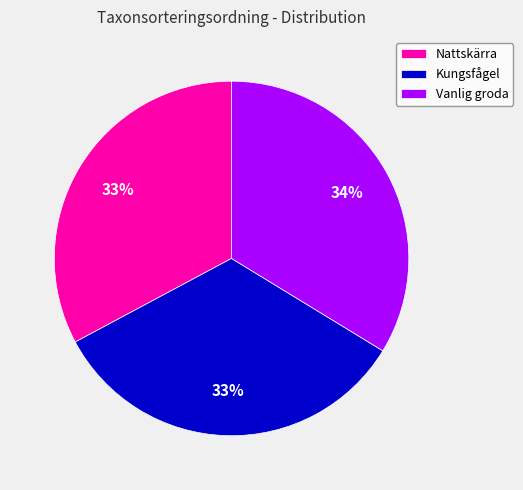

True or false: Vanlig groda accounts for 44% of the total.

False